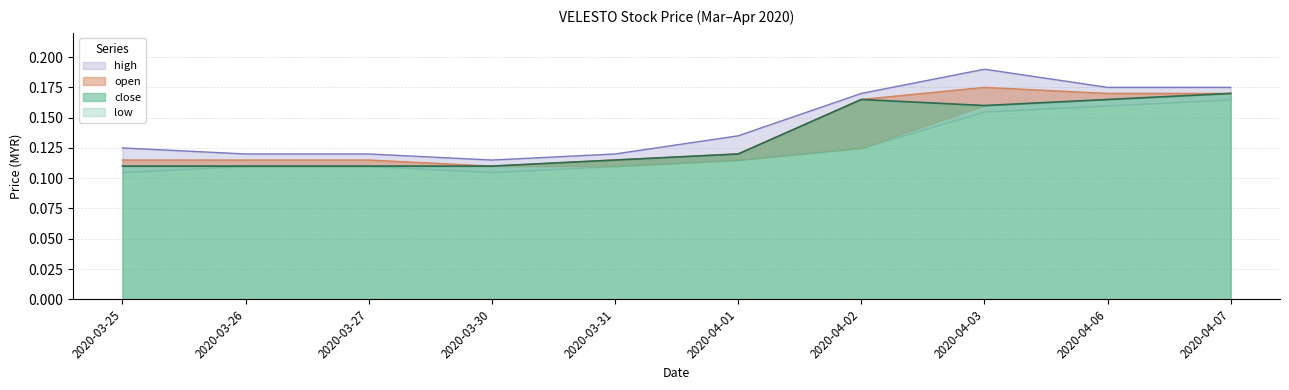

Which series has the widest spread of values?

high